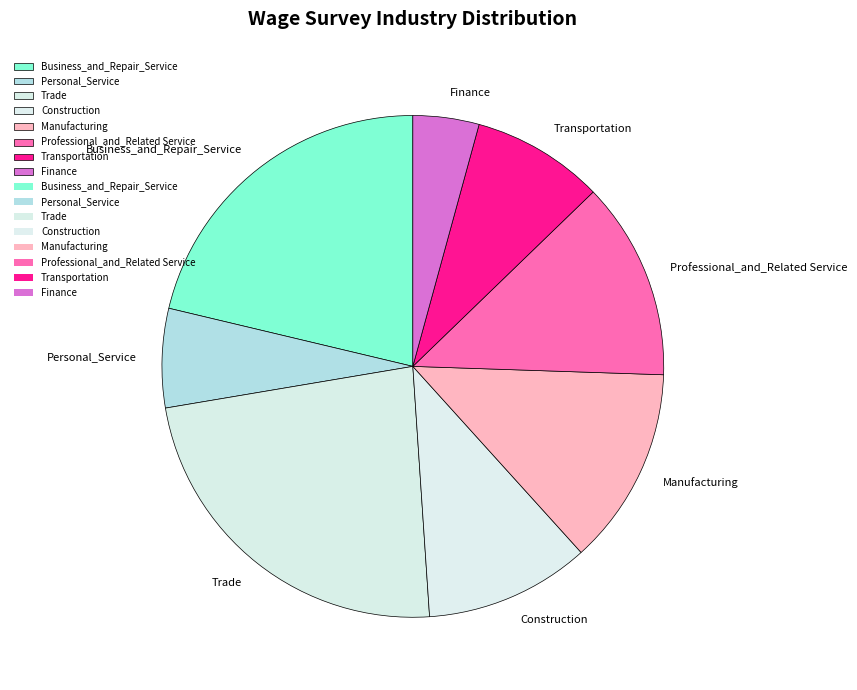

Do Transportation and Construction together represent more than half of the pie?

No